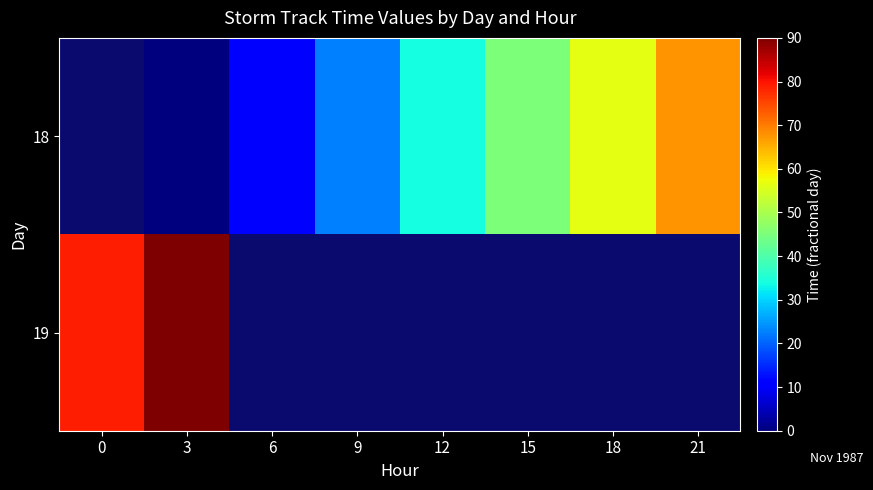

Which series has the largest range (max minus min)?

19